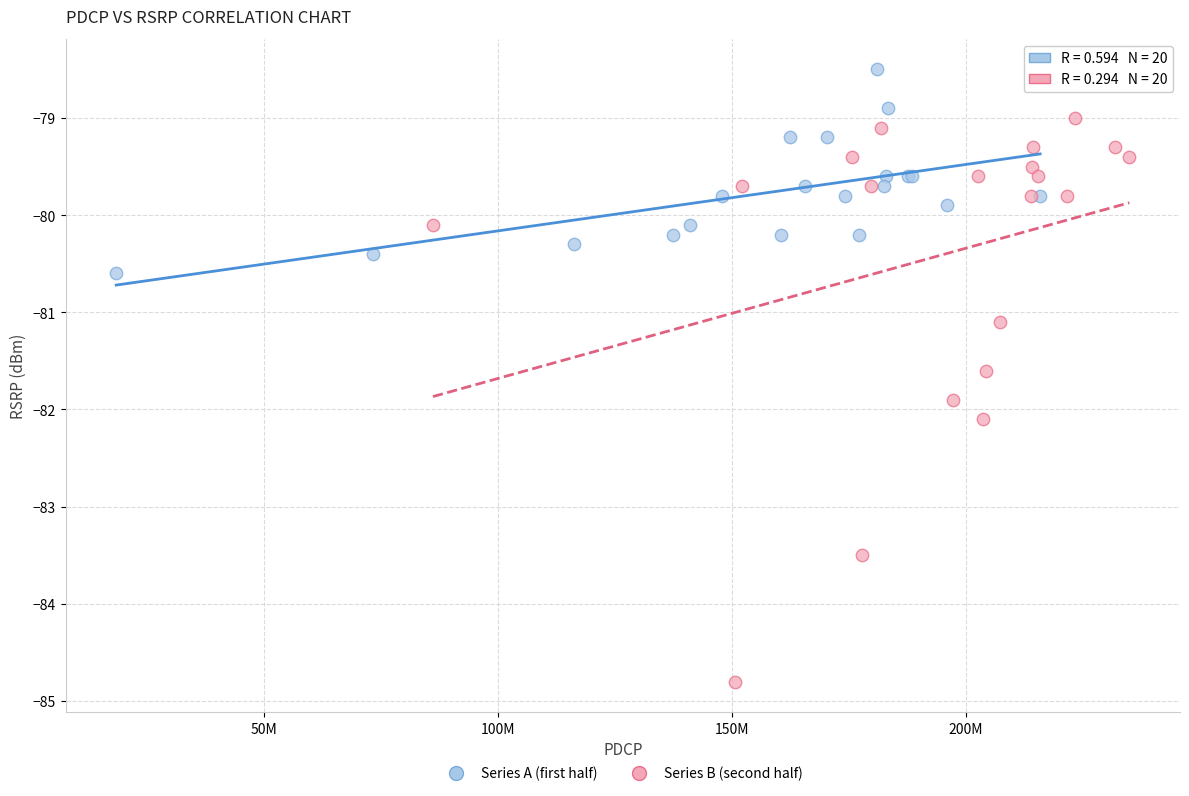

Which series has the widest spread of Y values?

Series B (second half)